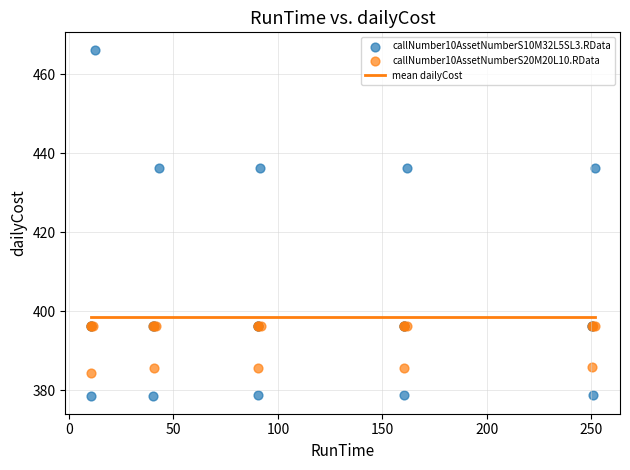

Which series reaches the maximum Y coordinate?

callNumber10AssetNumberS10M32L5SL3.RData